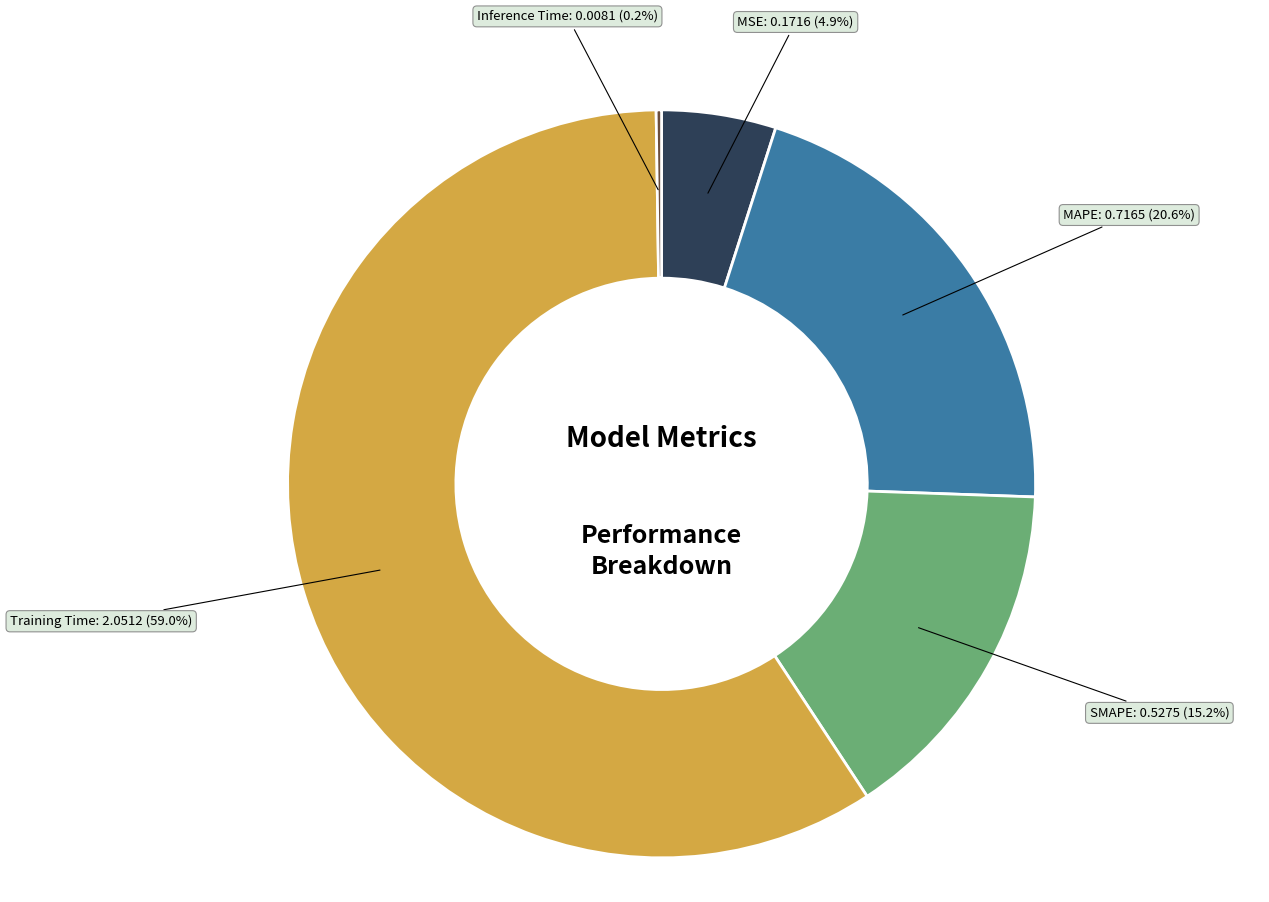

To the nearest percent, what is the difference between the MAPE and MSE slice percentages?

16%